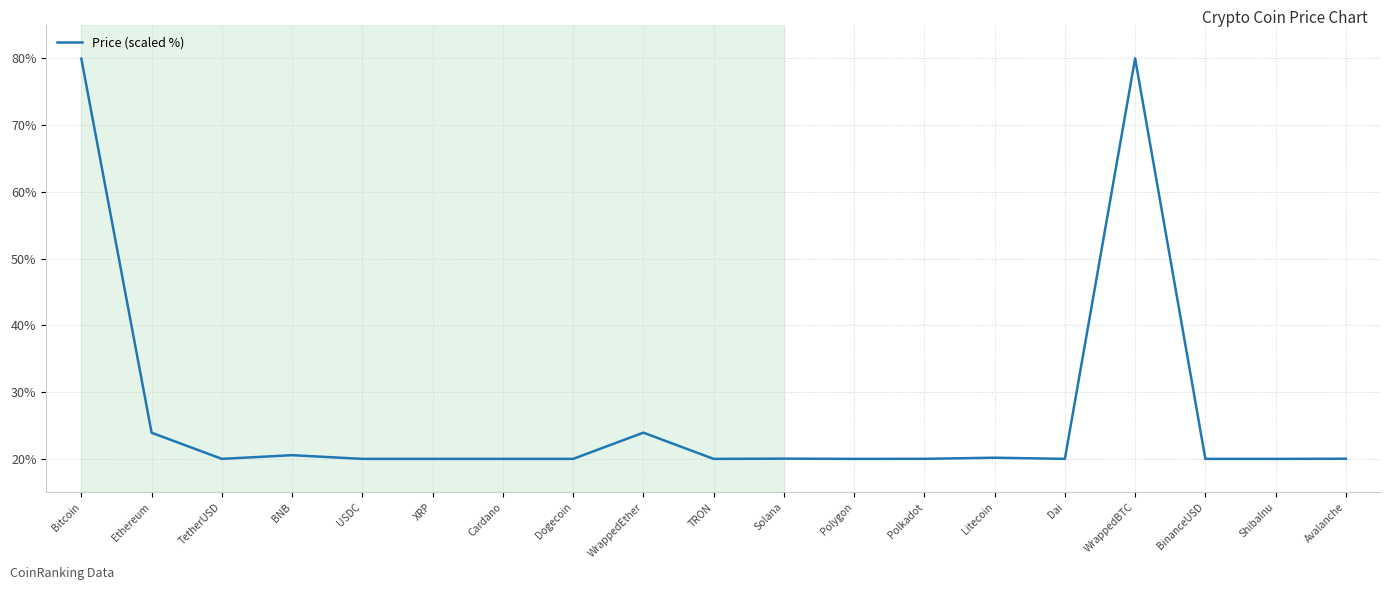

What is the sum of the values at USDC and Bitcoin?

100.0